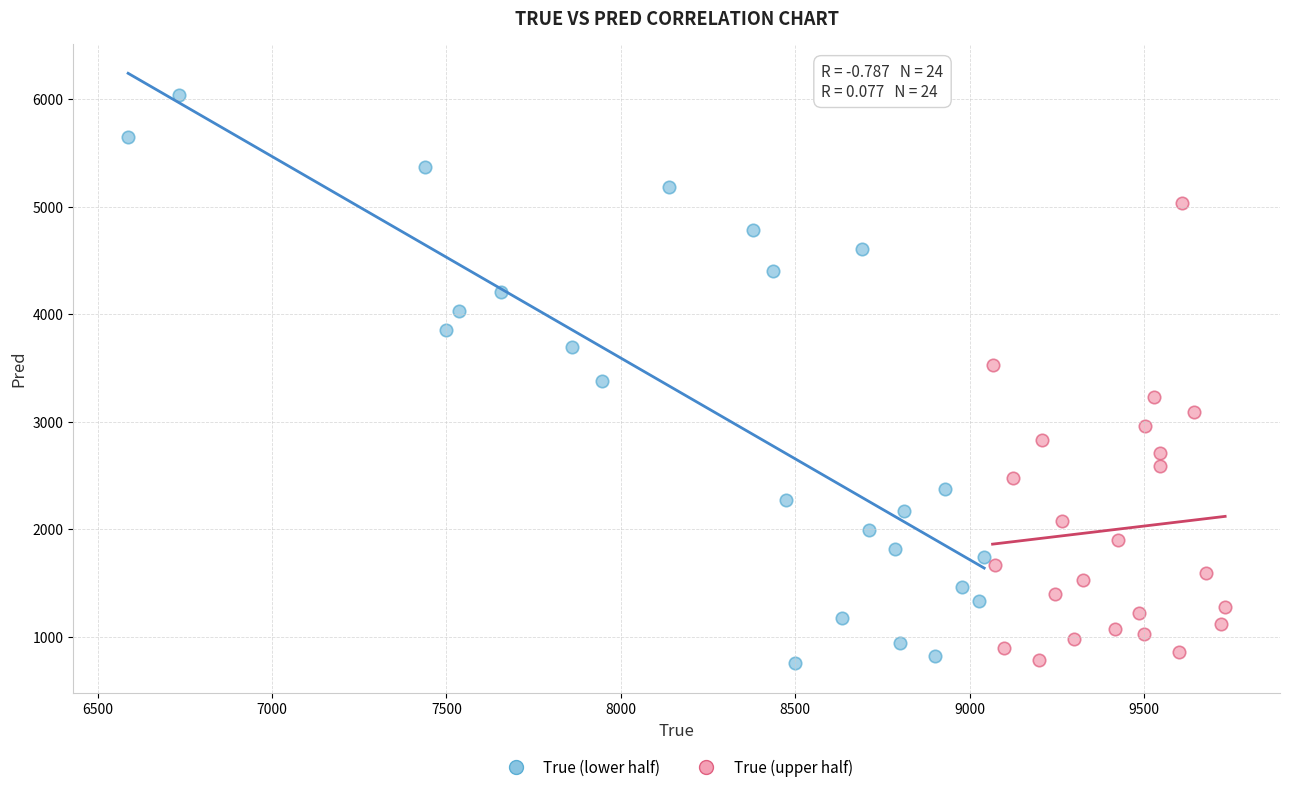

Which series has the largest Y range (max minus min)?

True (lower half)